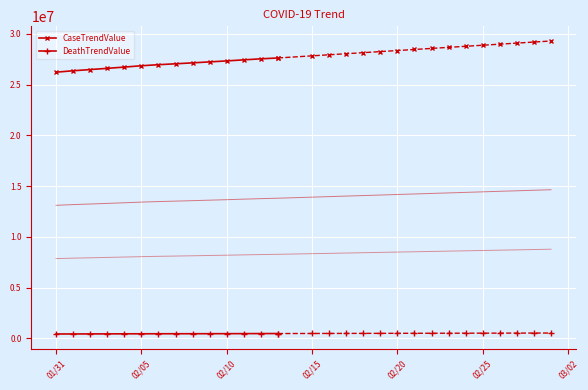

What is the value of the DeathTrendValue point at the 11th from the left?

471360